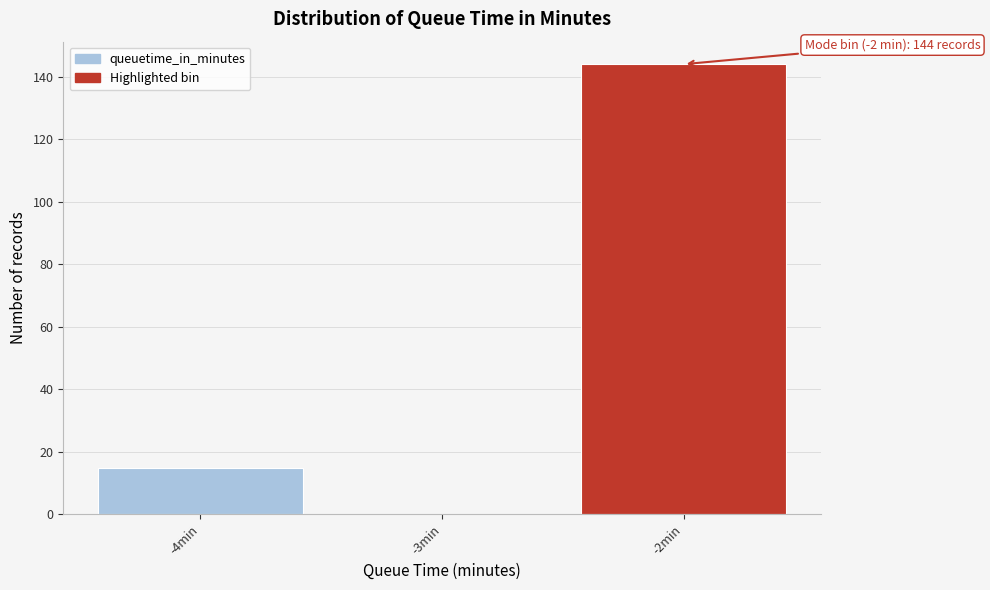

Over which range of the x-axis is the bar tallest?

-2.5 to -1.5